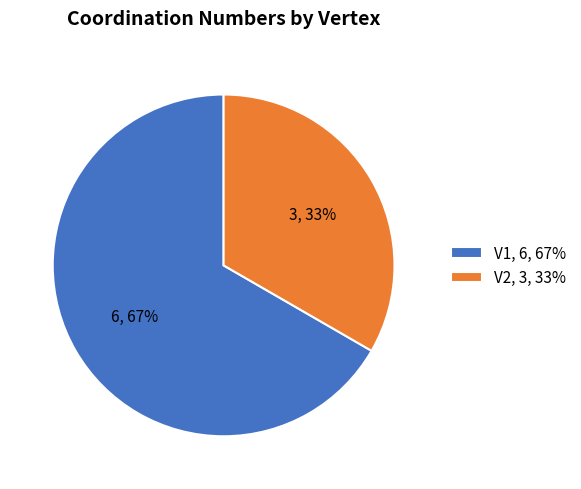

Count the number of slices in the pie.

2